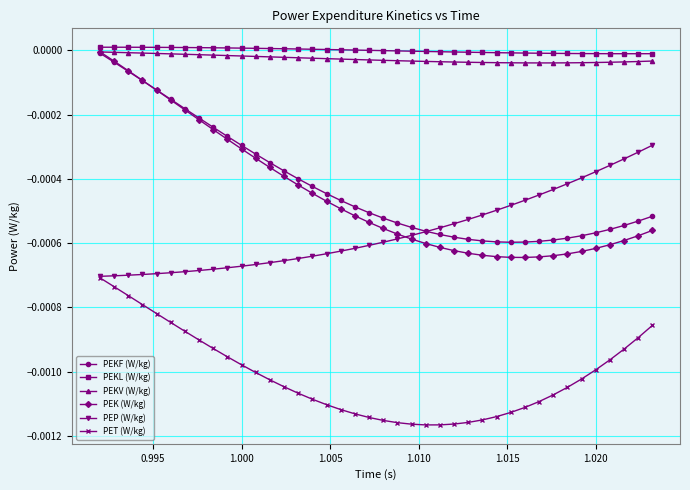

Which series has the widest spread of values?

PEK (W/kg)